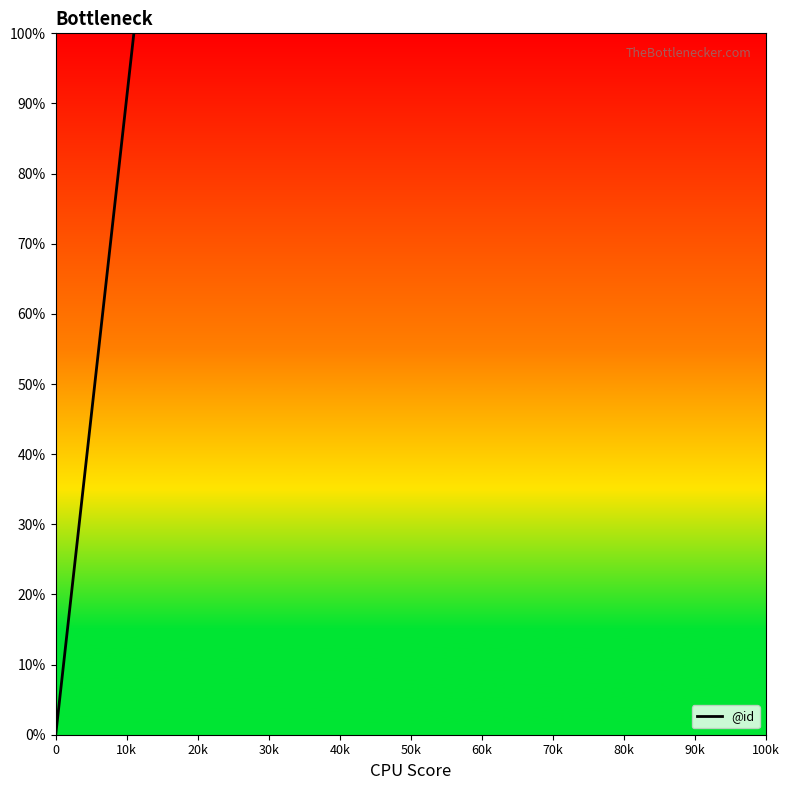

What is the value of the 2nd point from the left?

0.1